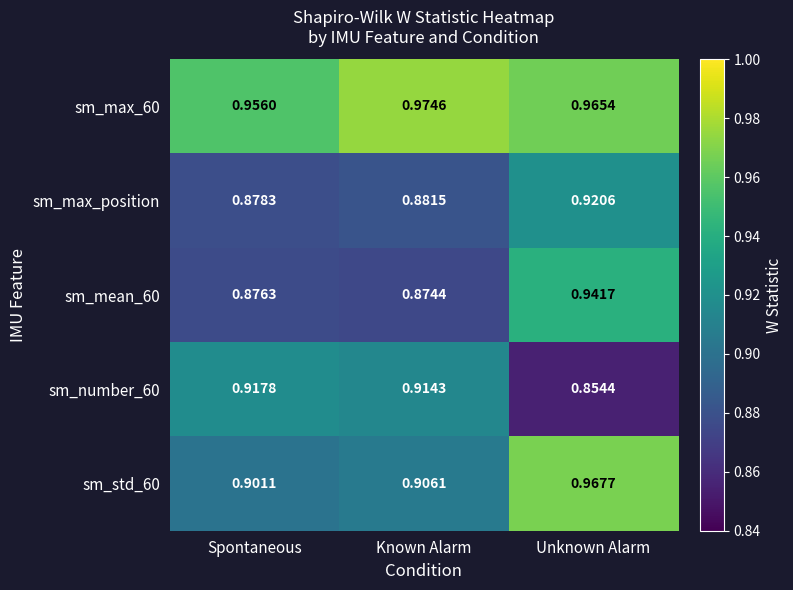

Is the value of sm_mean_60 at Unknown Alarm greater than the value of sm_max_60 at Unknown Alarm?

No